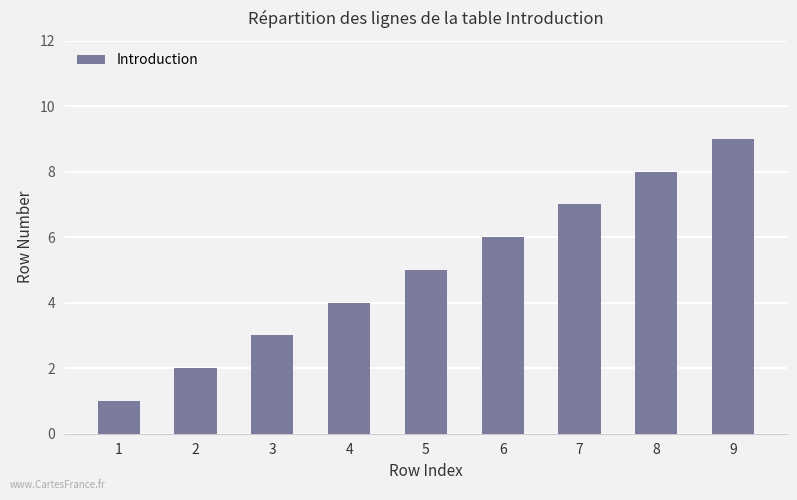

Reading left to right, extract all data points from this chart.

1	2	3	4	5	6	7	8	9